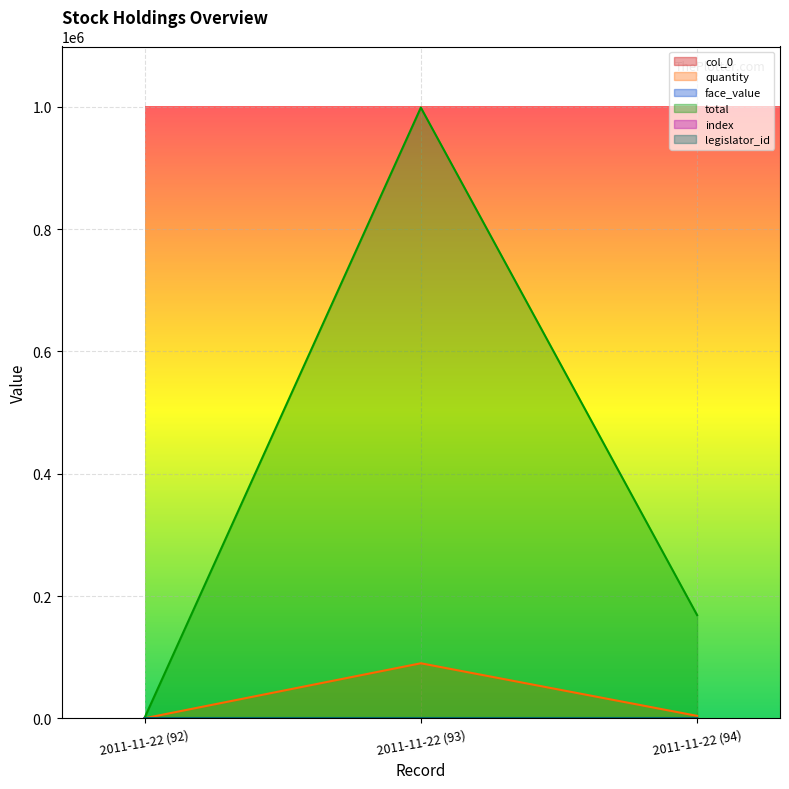

What is the average value of the face_value series?

7.9